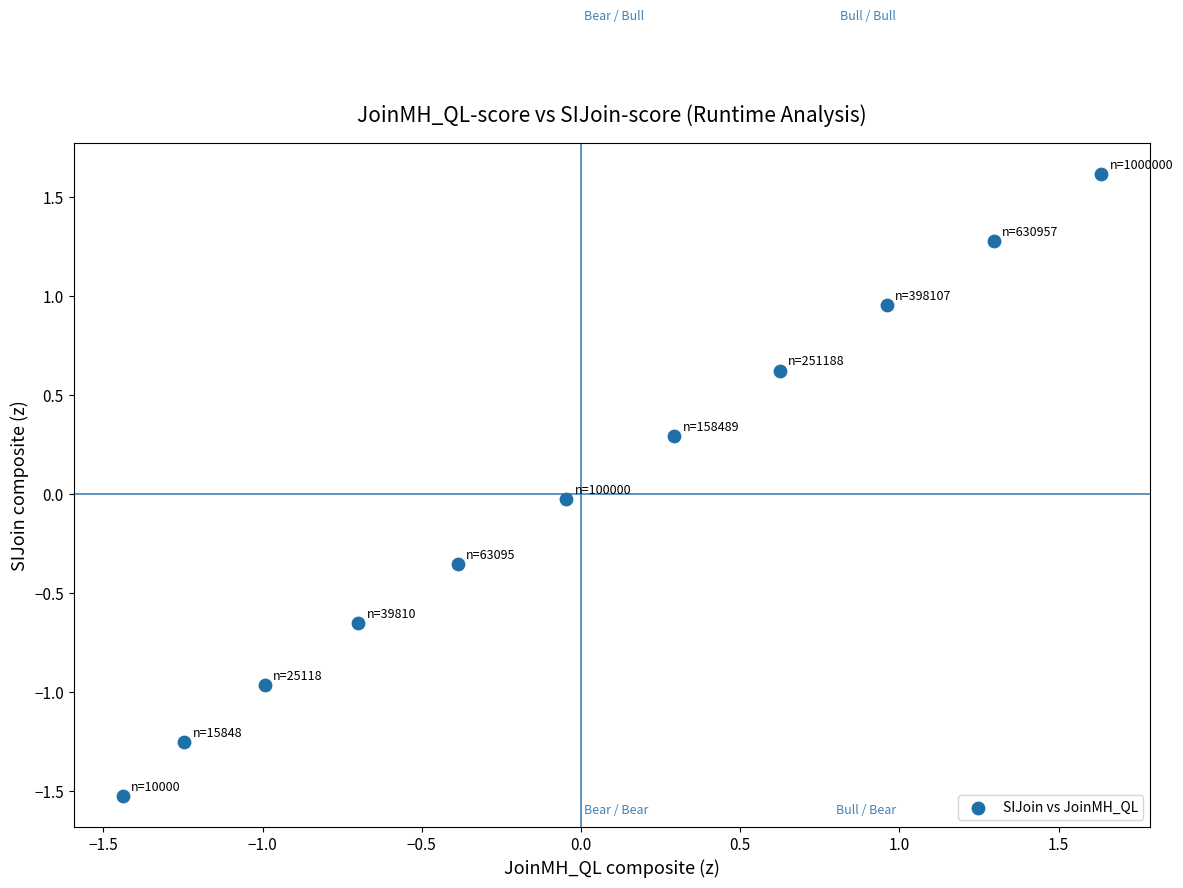

What is the range of X values (max minus min)?

3.1